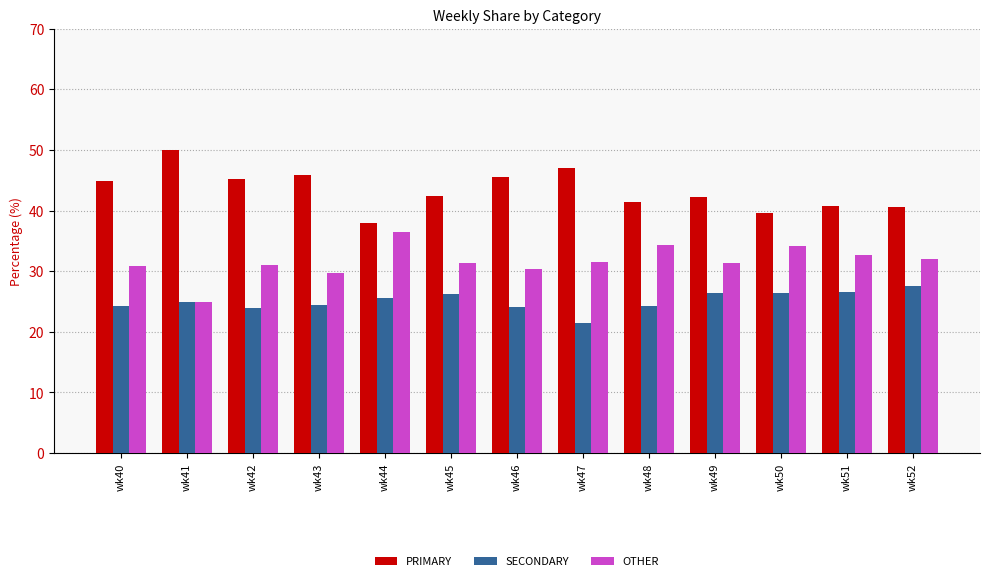

Is the value of OTHER at wk46 greater than the value of SECONDARY at wk50?

Yes